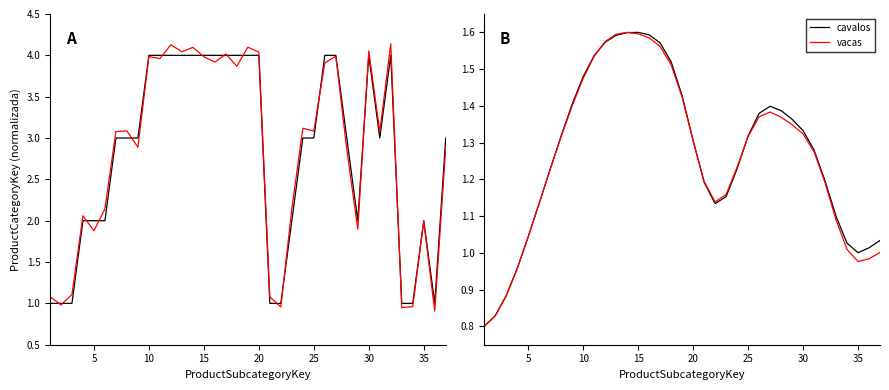

How many values in the vacas series exceed 1?

31